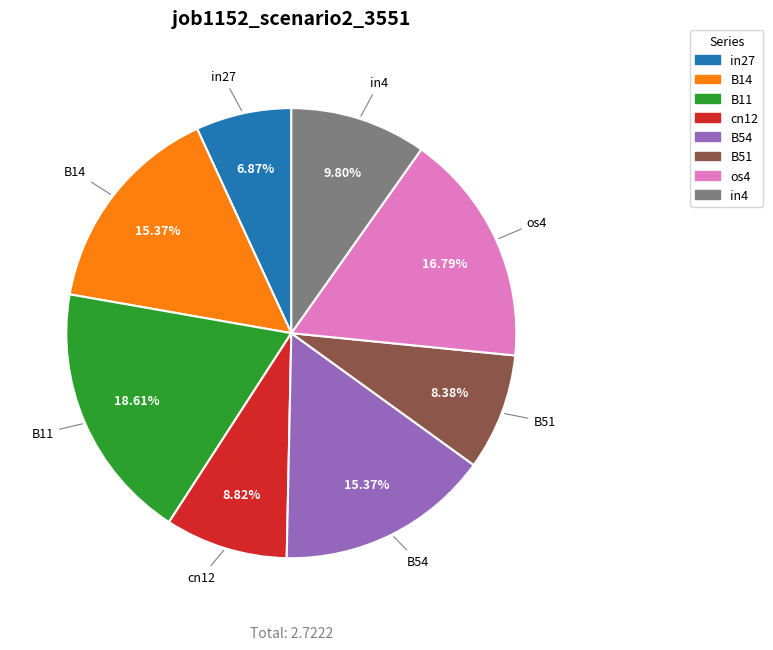

Between B51 and in4, which is larger?

in4